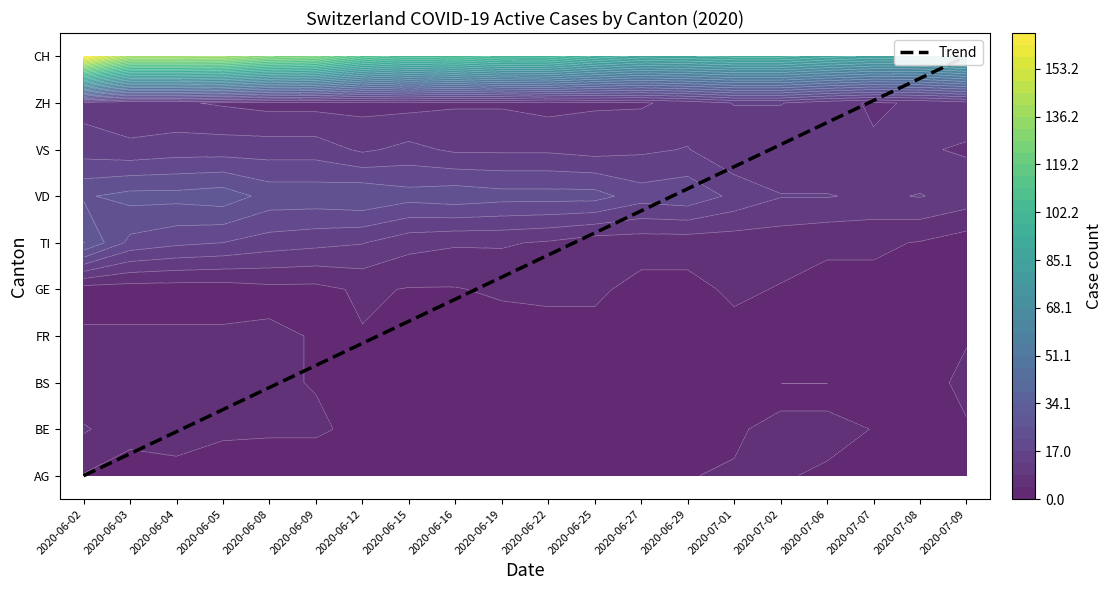

Reading left to right, extract all data points from this chart.

2020-06-02=0.0	2020-06-03=0.5	2020-06-04=0.9	2020-06-05=1.4	2020-06-08=1.9	2020-06-09=2.4	2020-06-12=2.8	2020-06-15=3.3	2020-06-16=3.8	2020-06-19=4.3	2020-06-22=4.7	2020-06-25=5.2	2020-06-27=5.7	2020-06-29=6.2	2020-07-01=6.6	2020-07-02=7.1	2020-07-06=7.6	2020-07-07=8.1	2020-07-08=8.5	2020-07-09=9.0